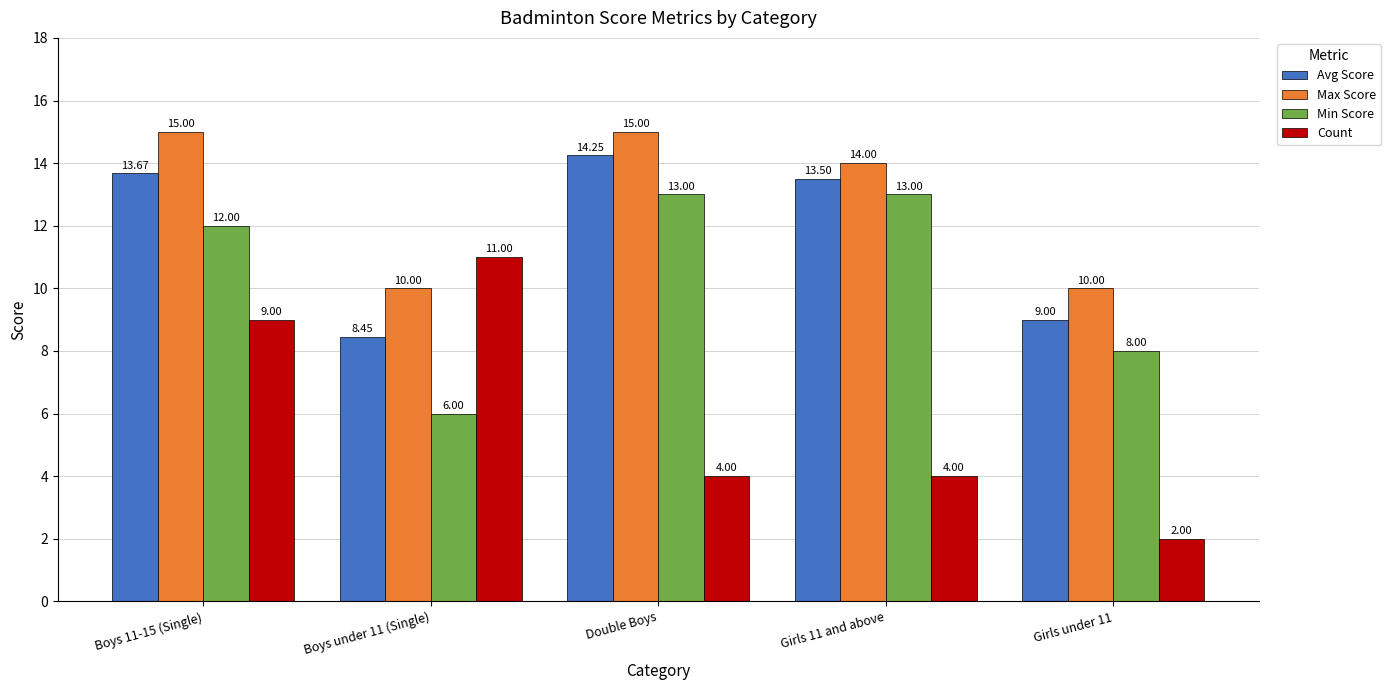

What is the sum of all Min Score values?

52.0